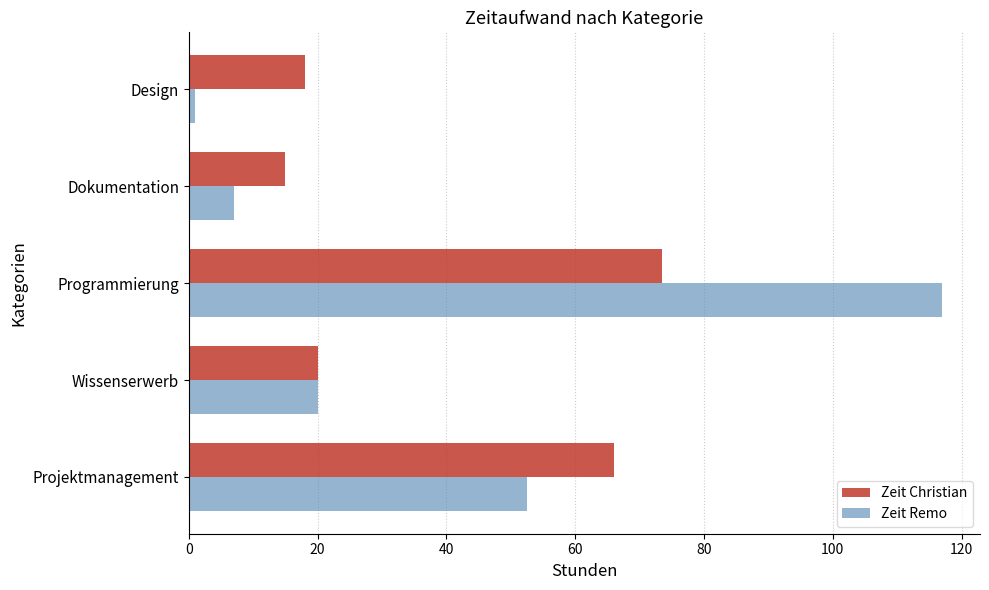

How many series are shown in this chart?

2